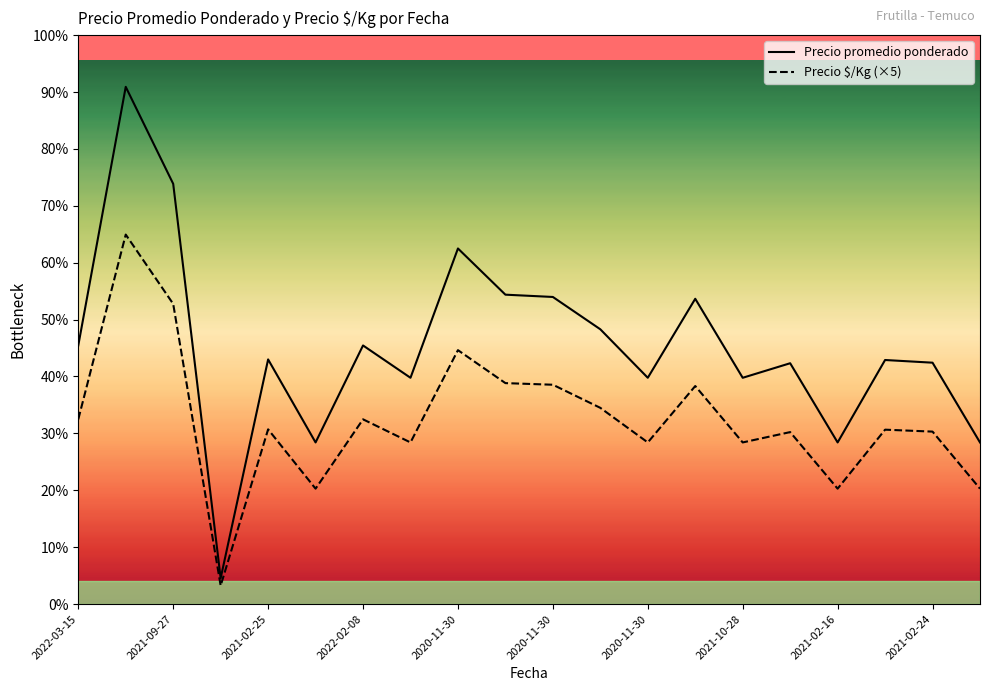

Which series has the widest spread of values?

Precio promedio ponderado